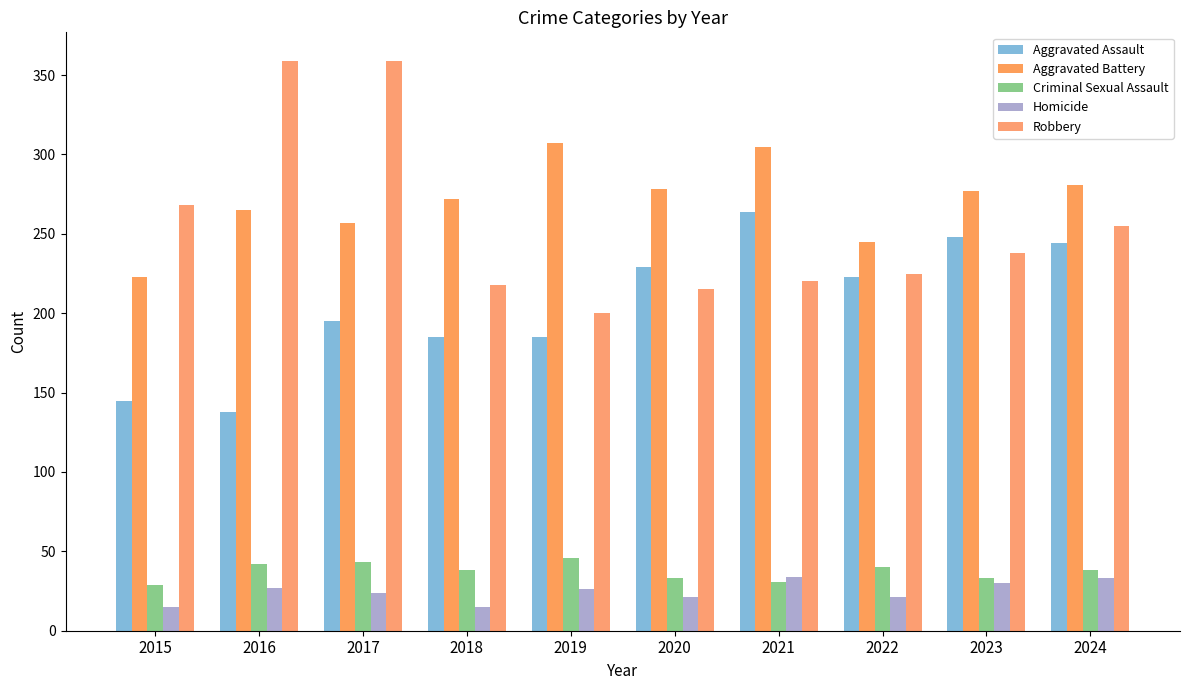

Reading left to right, extract all data points from this chart.

Aggravated Assault: 145	138	195	185	185	229	264	223	248	244
Aggravated Battery: 223	265	257	272	307	278	305	245	277	281
Criminal Sexual Assault: 29	42	43	38	46	33	31	40	33	38
Homicide: 15	27	24	15	26	21	34	21	30	33
Robbery: 268	359	359	218	200	215	220	225	238	255